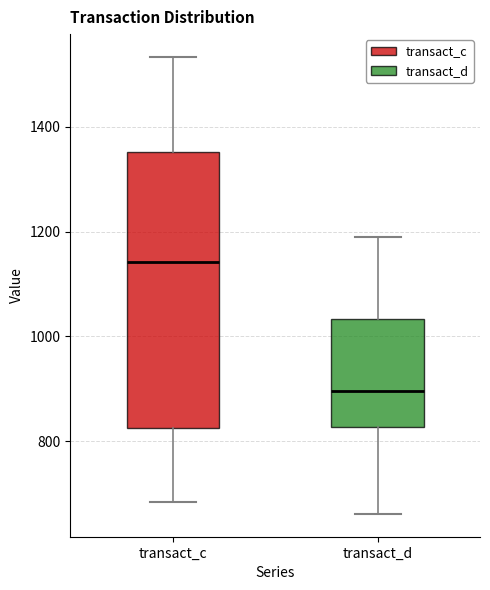

Reading left to right, read every box against the y-axis: the position of its median line, the range the box covers, and the ends of its whiskers. The values are not printed on the chart, so give them approximately, as read against the axis.

transact_c: median 1140, box 820 to 1360, whiskers 680 to 1540
transact_d: median 900, box 820 to 1040, whiskers 660 to 1200